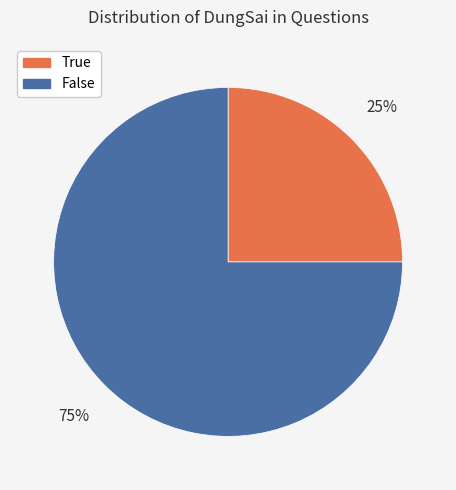

To the nearest percent, what portion does True represent?

25%